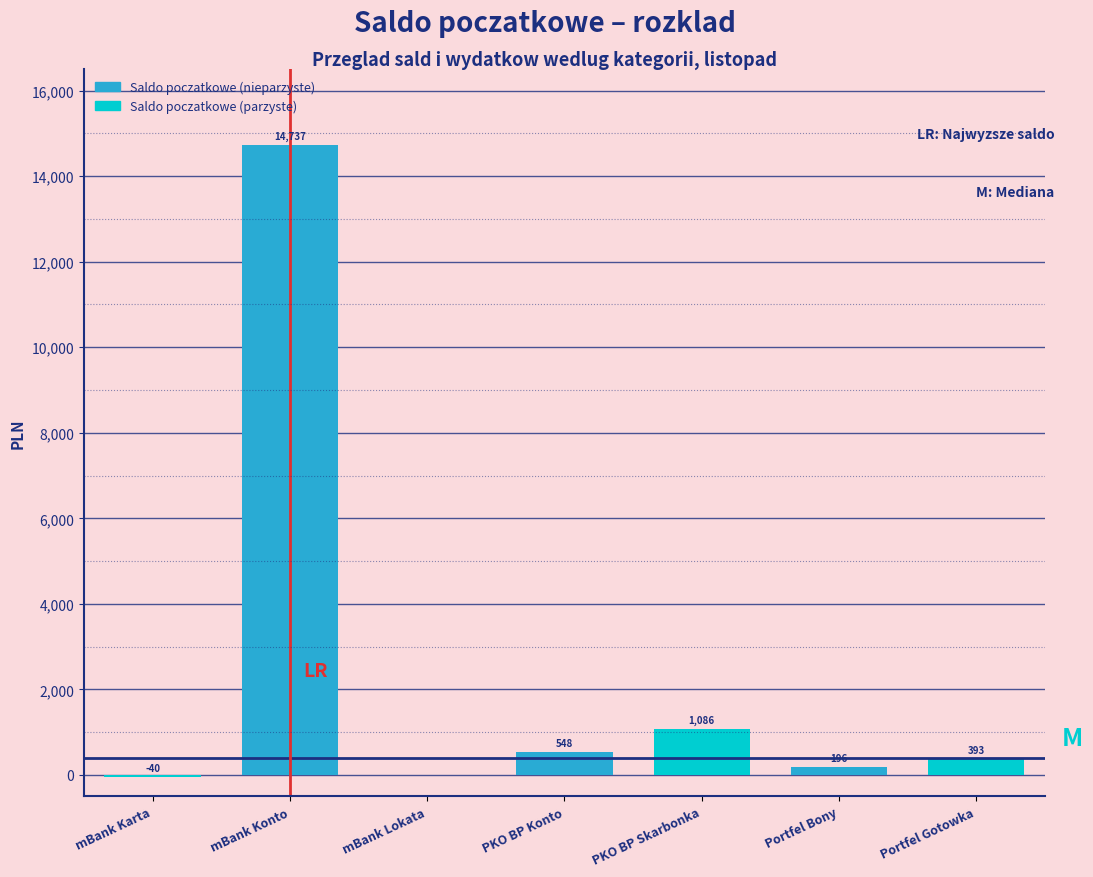

The value at mBank Konto is 14736.9. True or false?

True